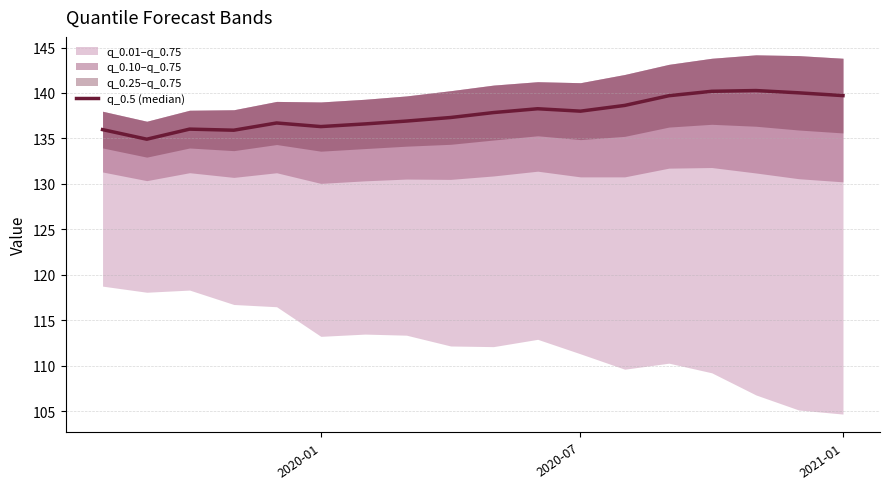

What is the difference between the second highest and second lowest values?

4.3